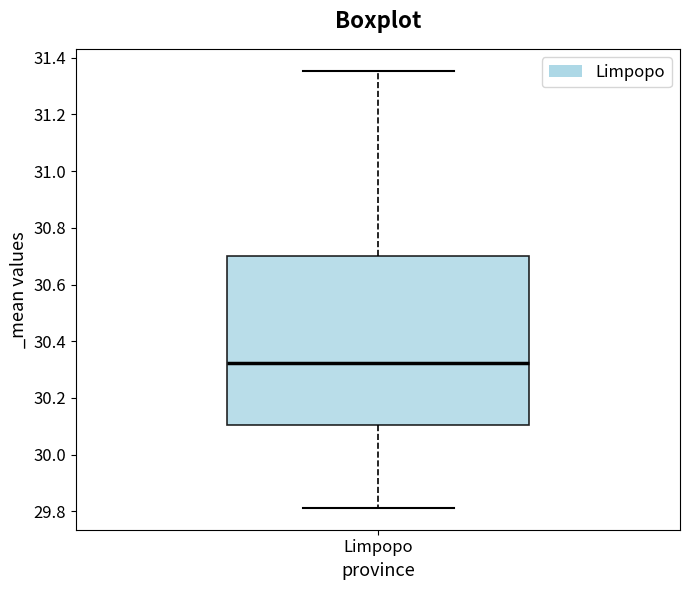

Transcribe this box plot: give where the median line is, the range the box spans, and where the two whiskers end, as read against the y-axis. The values are not printed on the chart, so give them approximately, as read against the axis.

median 30.32, box 30.10 to 30.70, whiskers 29.82 to 31.36